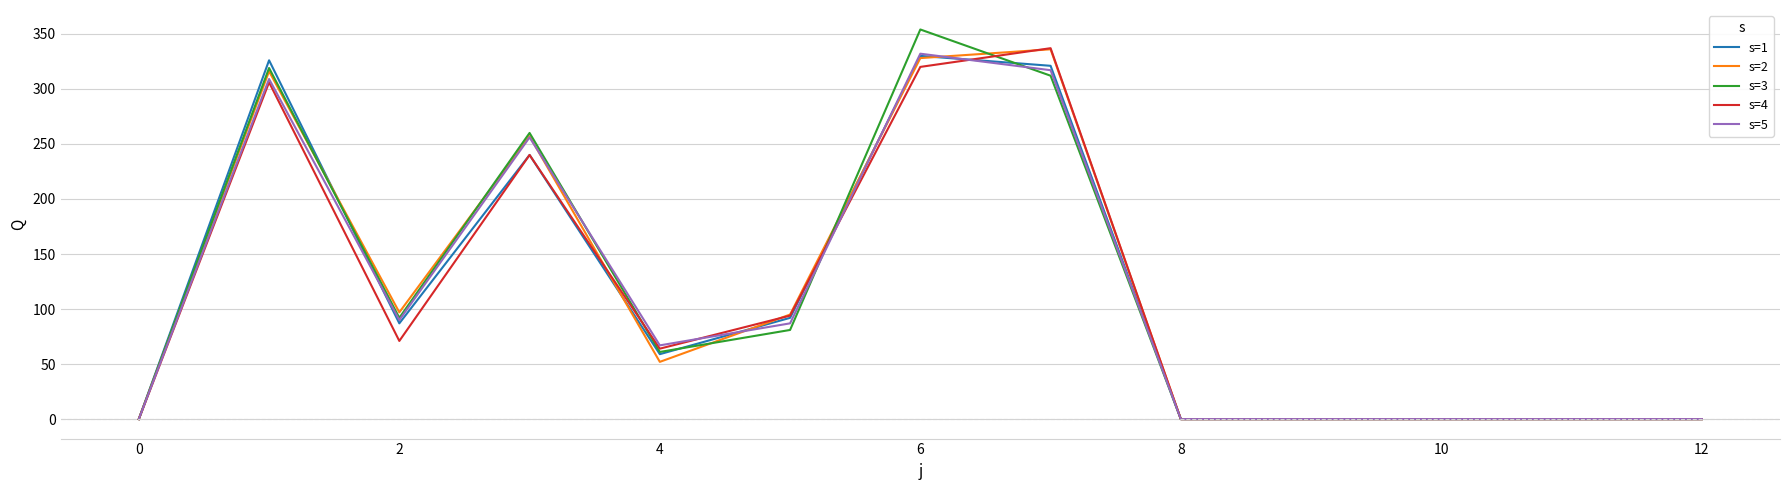

How many values in the s=3 series are below 61?

6